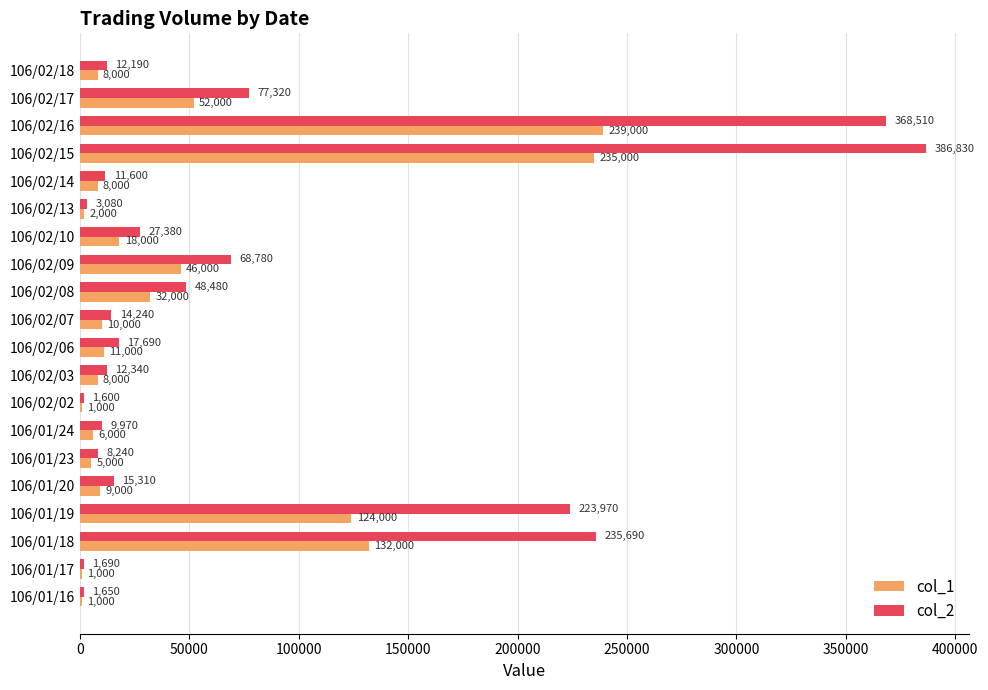

Is the value of col_1 at 106/02/13 greater than the value of col_2 at 106/01/20?

No